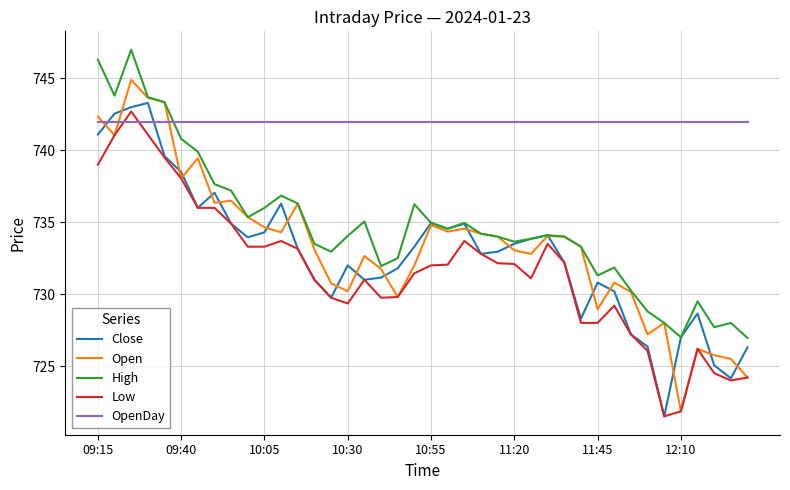

How many lines are shown in the chart?

5